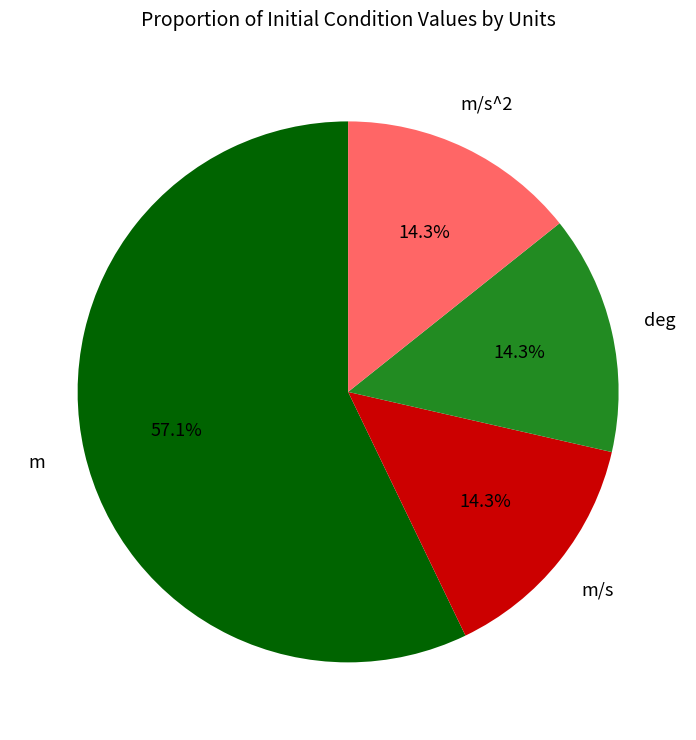

Which slice is the largest?

m